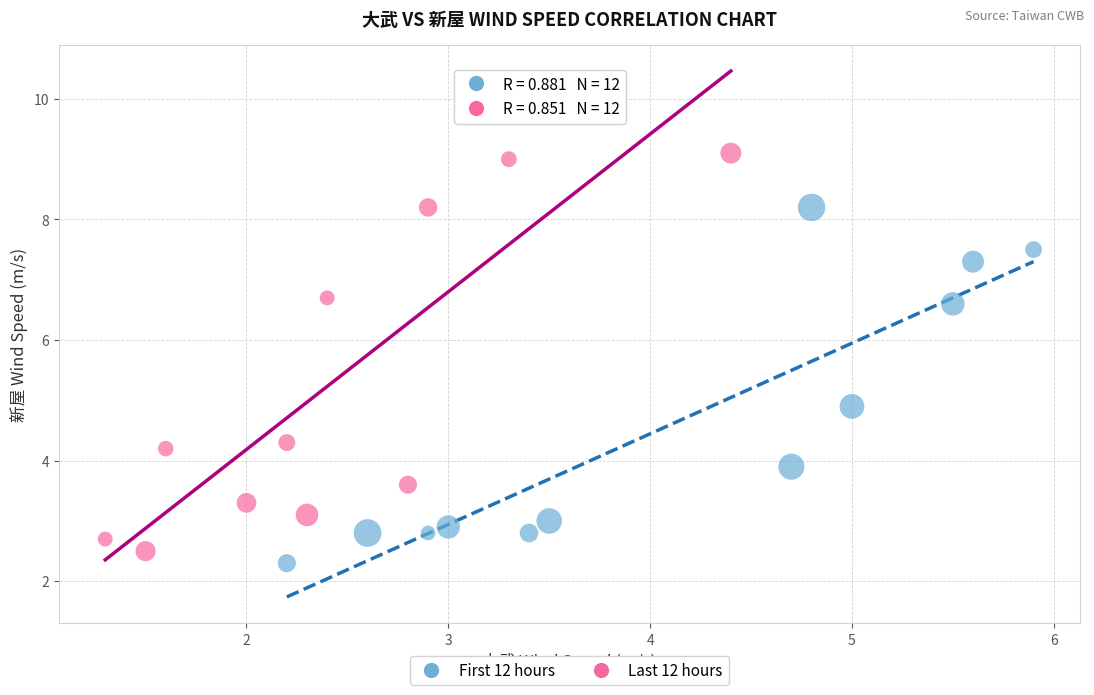

Which series has the widest spread of Y values?

Last 12 hours